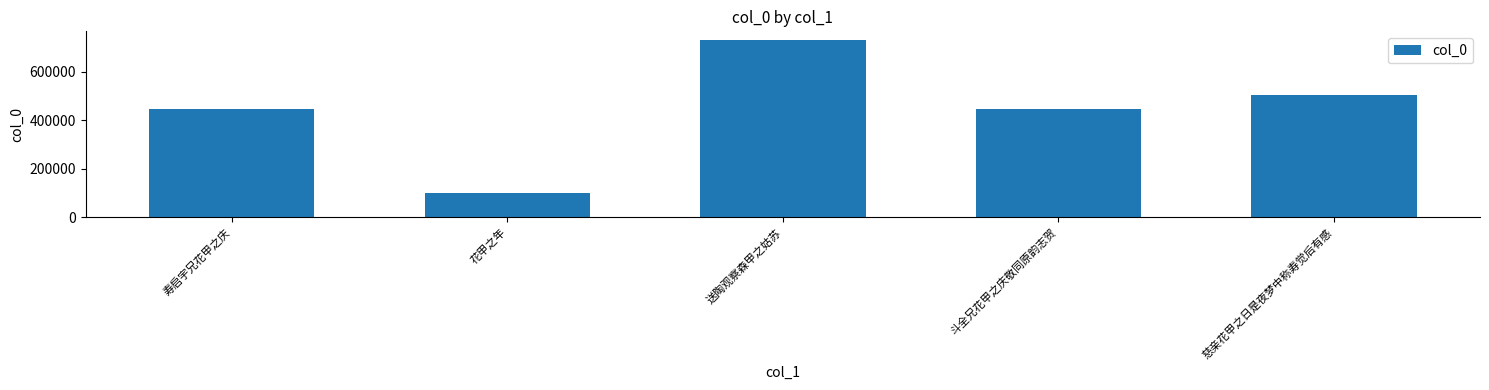

What is the label of the 4th bar from the left?

斗全兄花甲之庆敬同原韵志贺